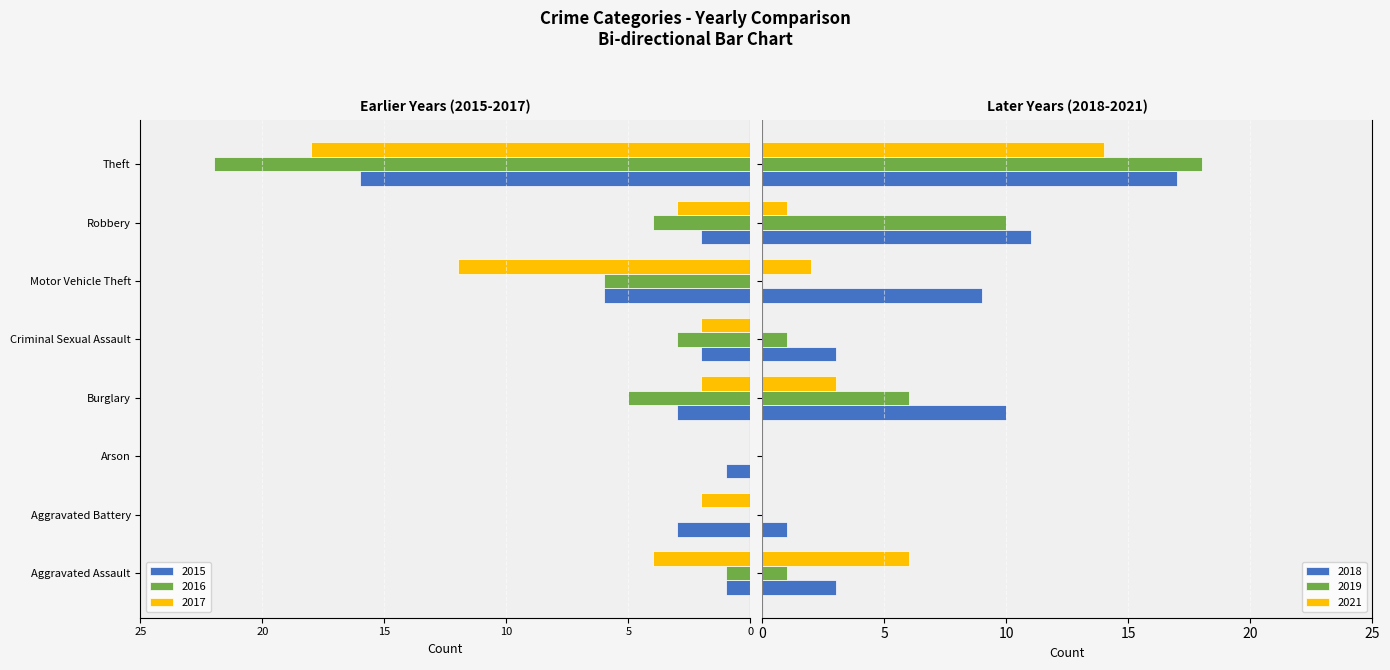

Is it true that 2015 equals -3 at Criminal Sexual Assault?

False